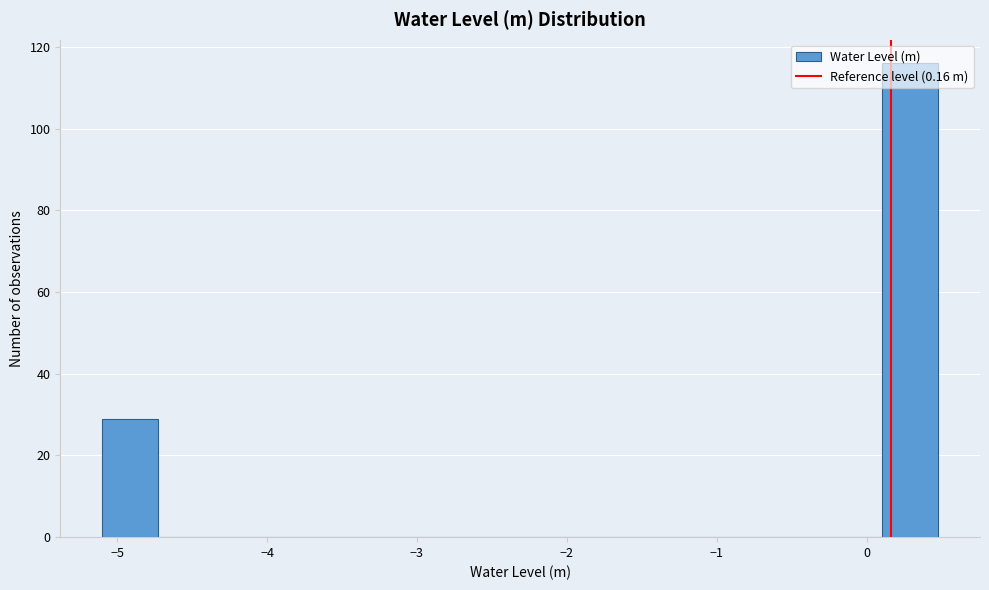

Around what value on the x-axis is the tallest bar? Give the approximate position of its centre, as read against the axis.

0.3